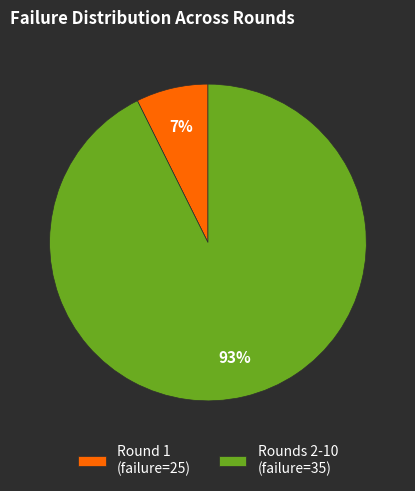

What percentage is the Rounds 2-10 (failure=35) slice, to the nearest percent?

93%